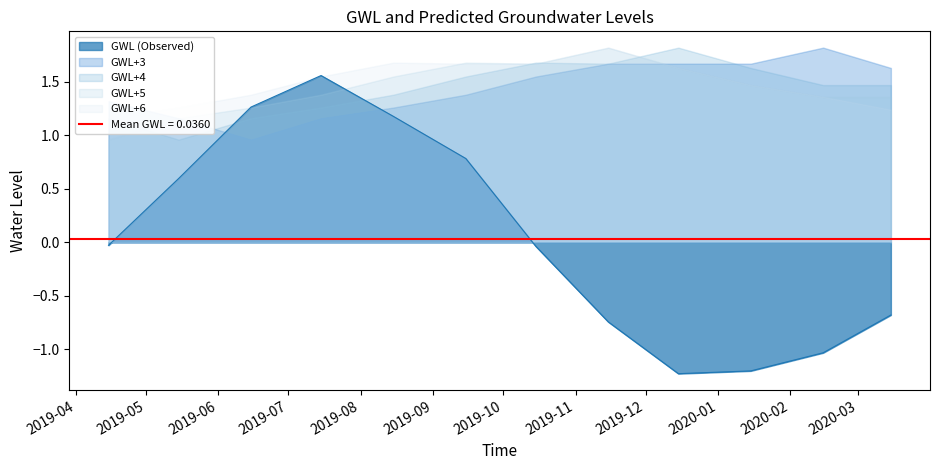

True or false: GWL+4 has a value of 0.4 at 2019-07-15.

False